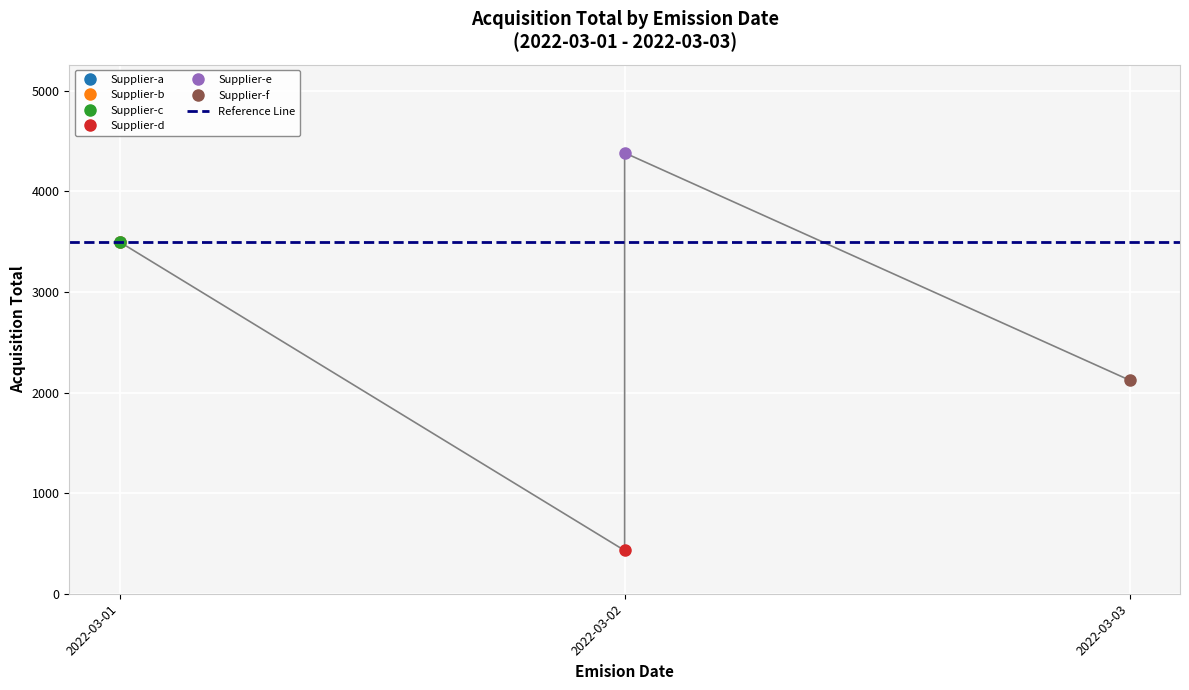

What is the value of the 4th point from the left?

430